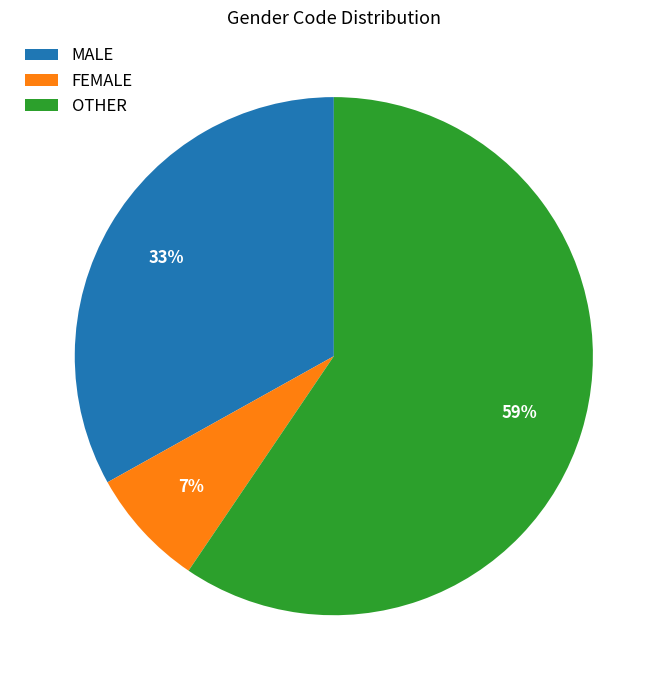

Combined, do OTHER and FEMALE account for over 50%?

Yes